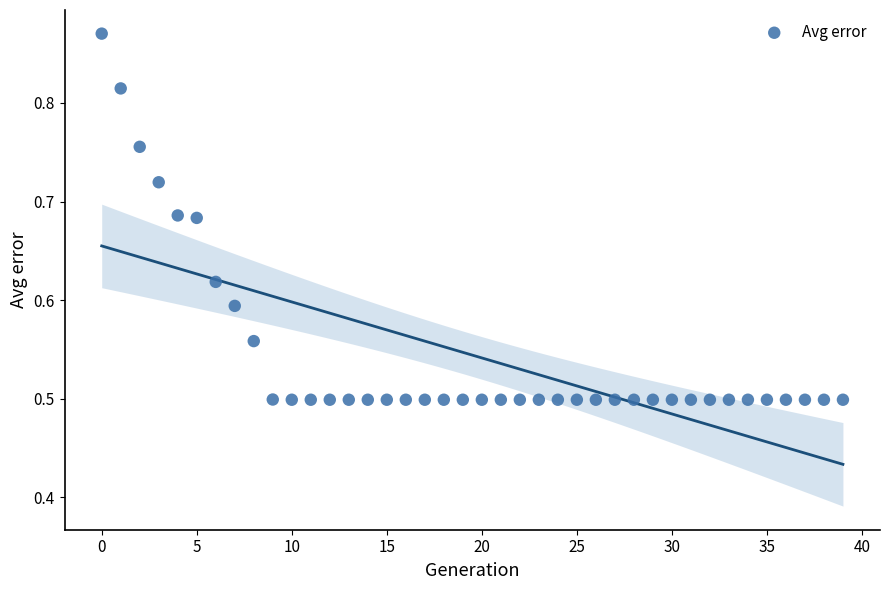

What is the range of Y values (max minus min)?

0.4